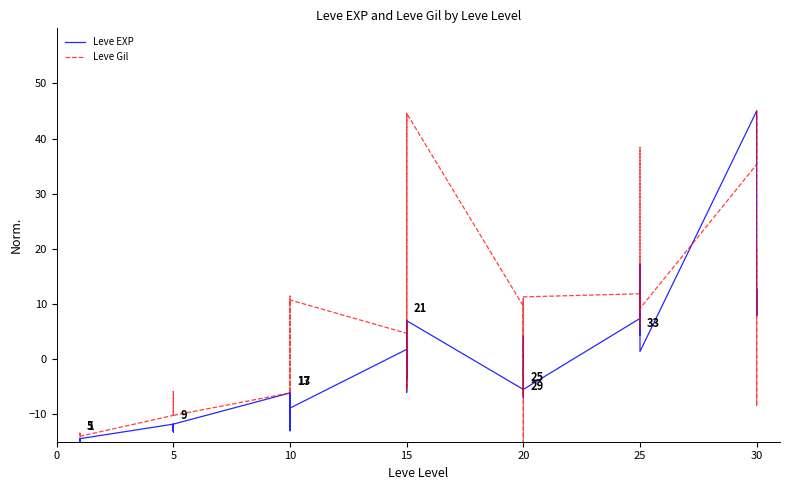

What is the highest value of the Leve Gil series?

45.0